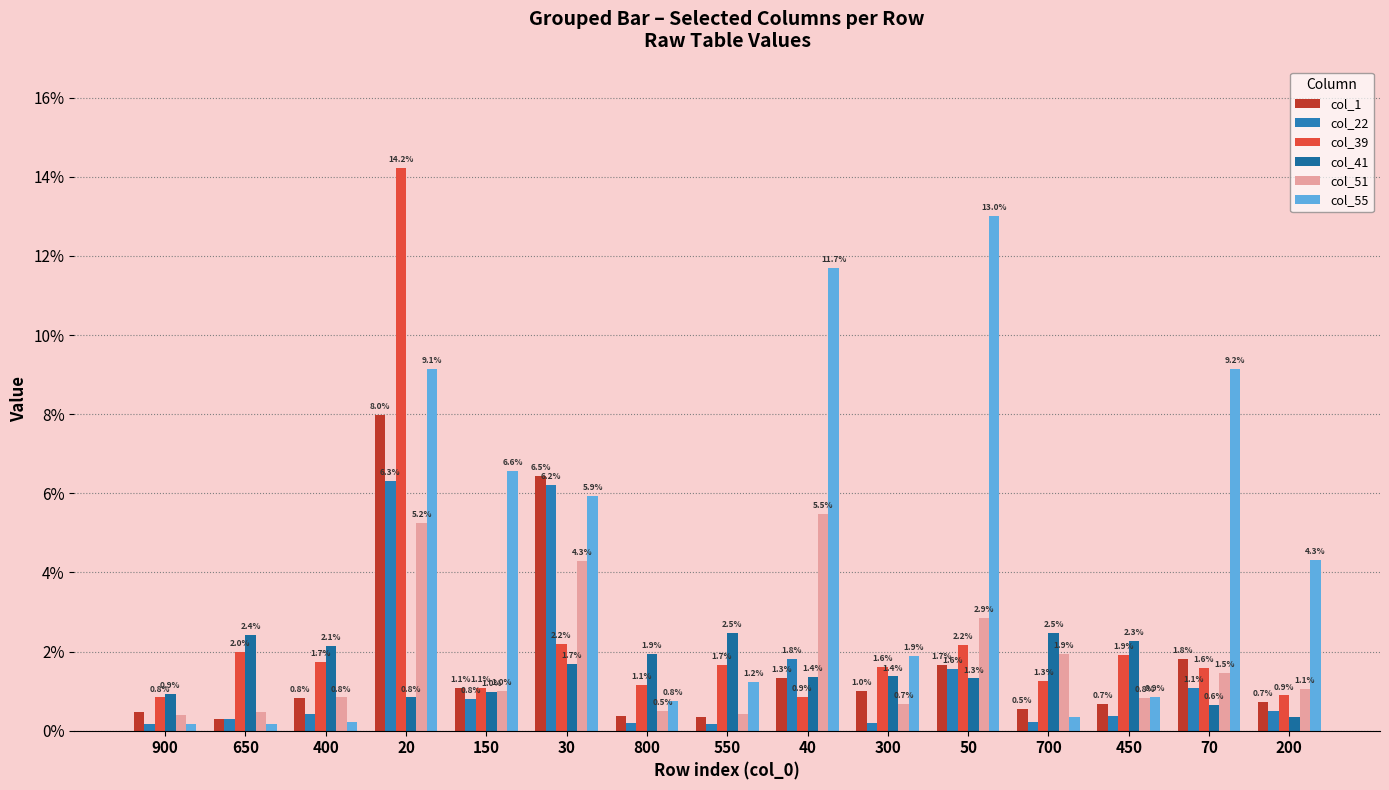

Are the bars horizontal?

No